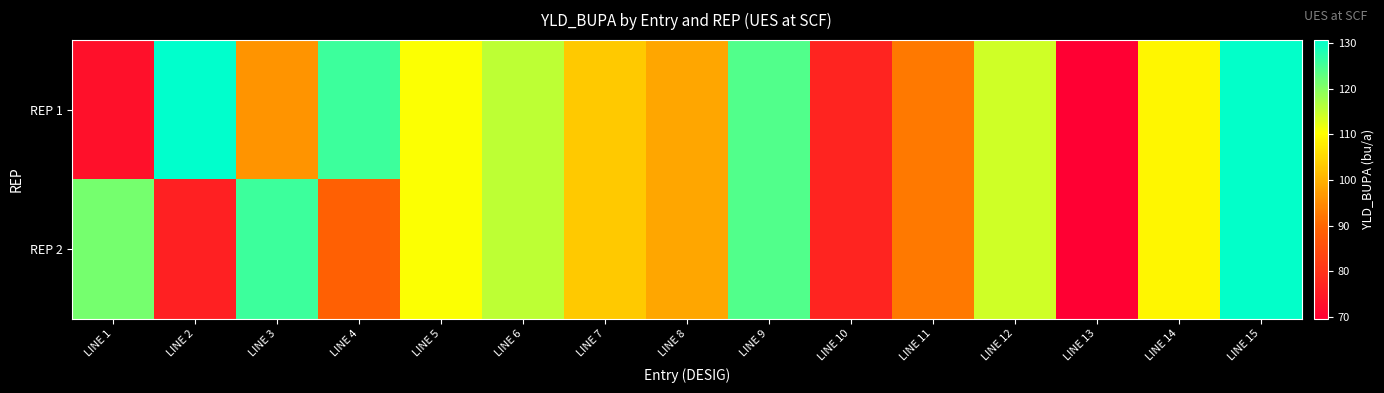

Reading left to right, what are all the values shown in this chart?

REP 1: LINE 1=73.0	LINE 2=130.6	LINE 3=96.2	LINE 4=125.6	LINE 5=110.6	LINE 6=115.4	LINE 7=103.1	LINE 8=98.5	LINE 9=124.1	LINE 10=77.0	LINE 11=92.6	LINE 12=114.0	LINE 13=69.6	LINE 14=109.1	LINE 15=130.2
REP 2: LINE 1=121.2	LINE 2=76.1	LINE 3=125.7	LINE 4=88.9	LINE 5=110.6	LINE 6=115.4	LINE 7=103.1	LINE 8=98.5	LINE 9=124.1	LINE 10=77.0	LINE 11=92.6	LINE 12=114.0	LINE 13=69.6	LINE 14=109.1	LINE 15=130.2